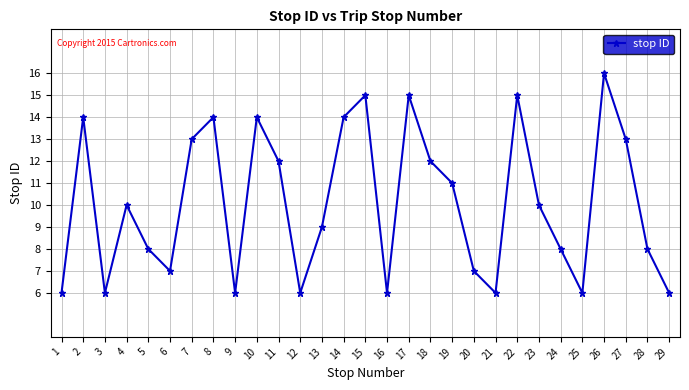

Is this an area chart (filled region under the line)?

No